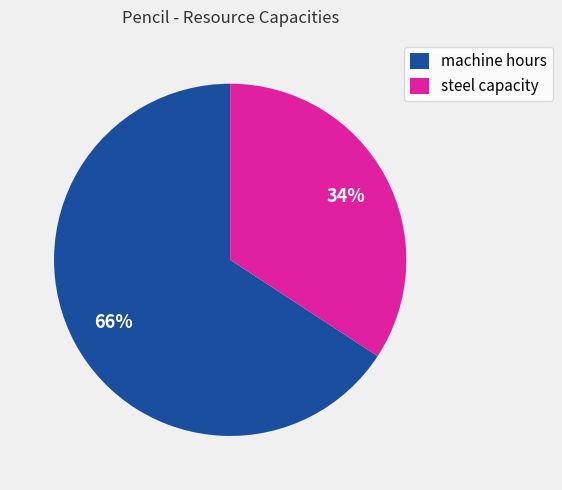

What is the smallest slice in the pie chart?

steel capacity